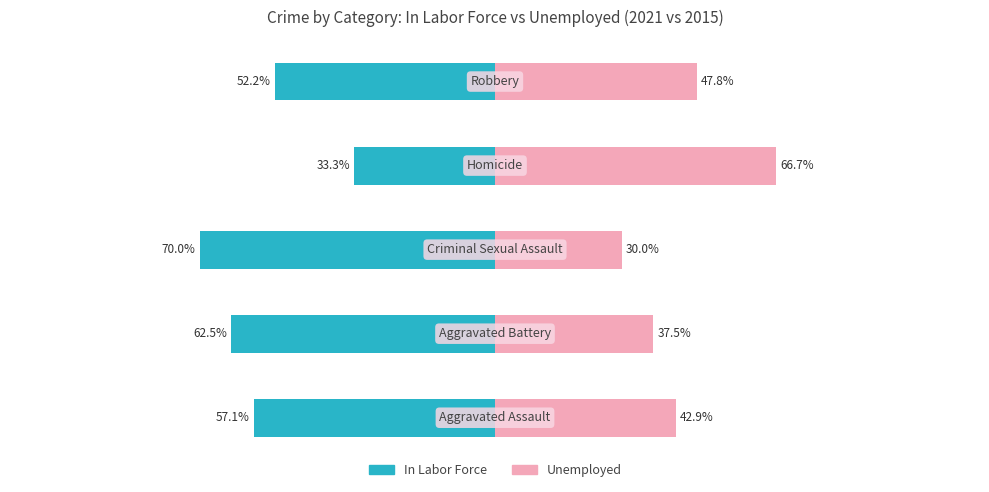

How many categories are shown in the chart?

5